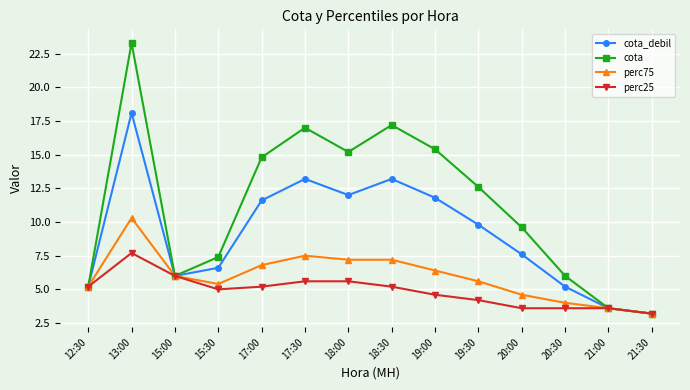

What is the difference between the perc75 values at 15:30 and 12:30?

0.2